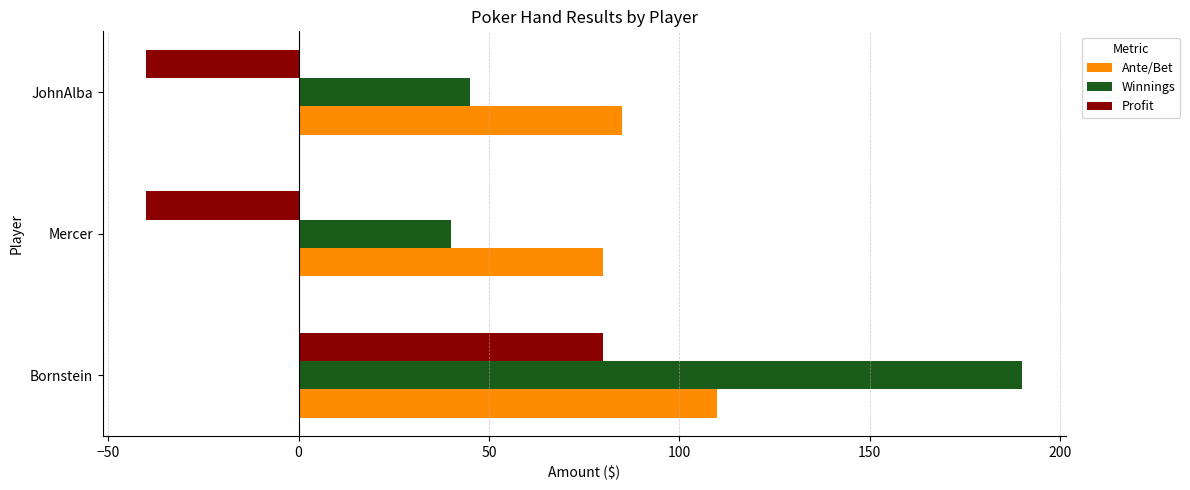

What is the sum of all Ante/Bet values?

275